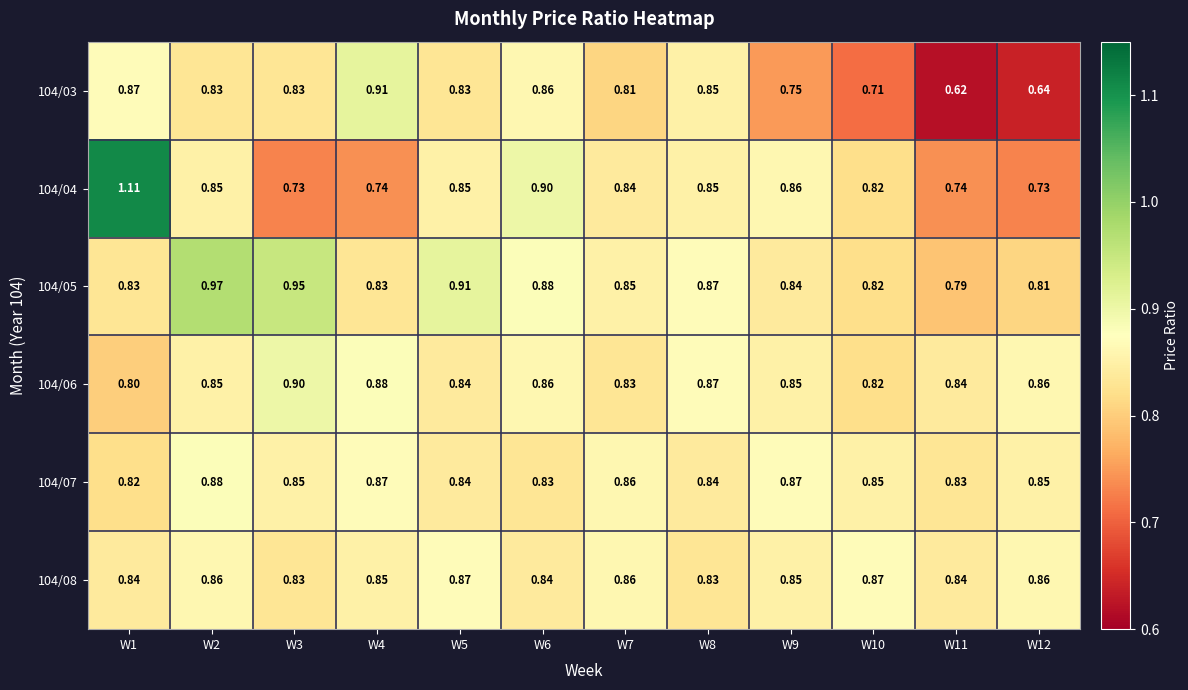

Is the value of 104/08 at W5 greater than the value of 104/05 at W10?

Yes